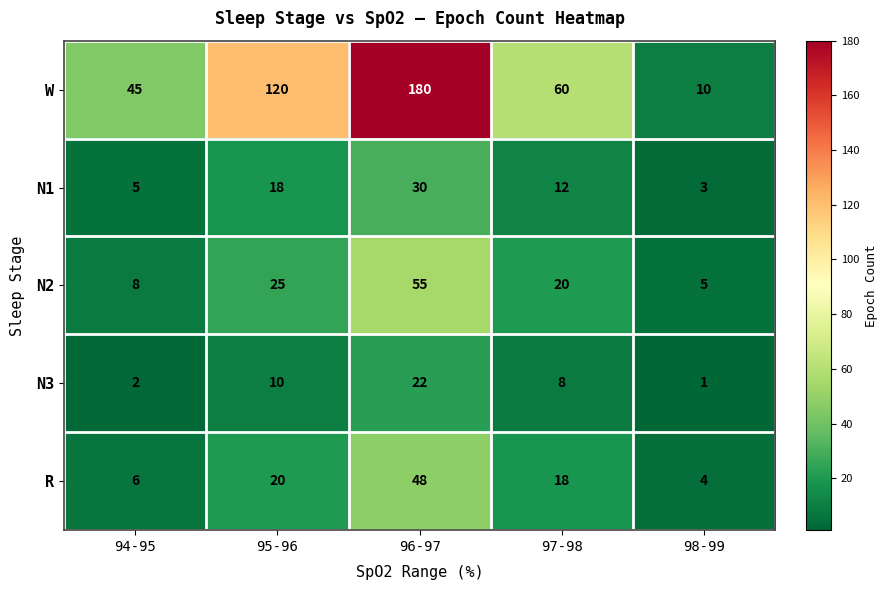

What is the difference between the second highest and minimum values in the W series?

110